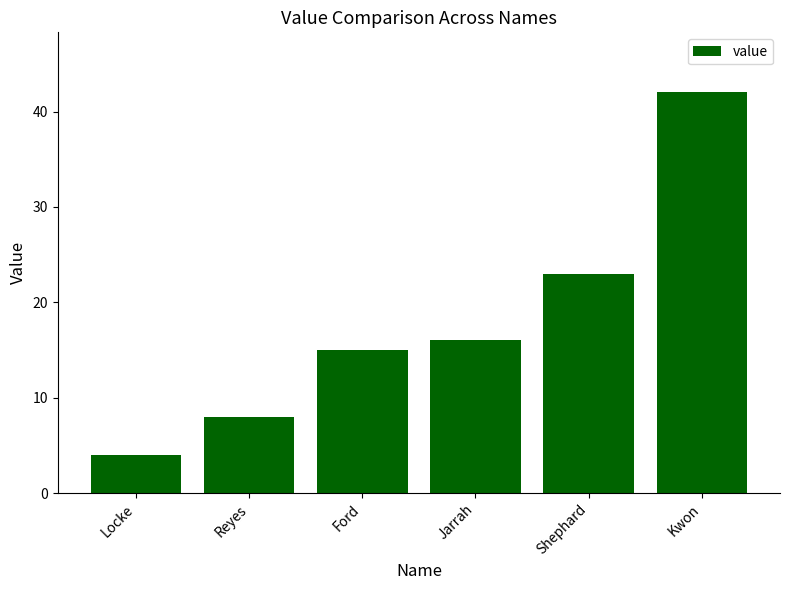

What is the difference between the values at Shephard and Reyes?

15